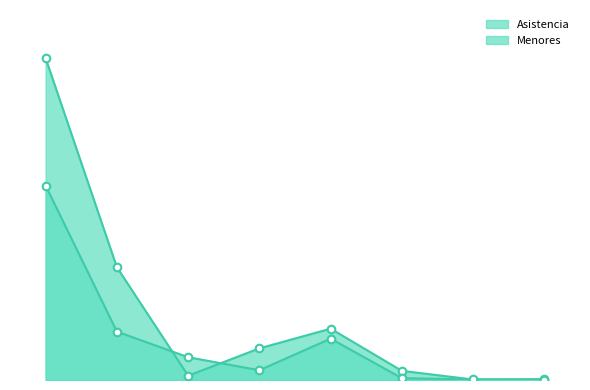

What are all the series names shown in the legend?

Asistencia, Menores